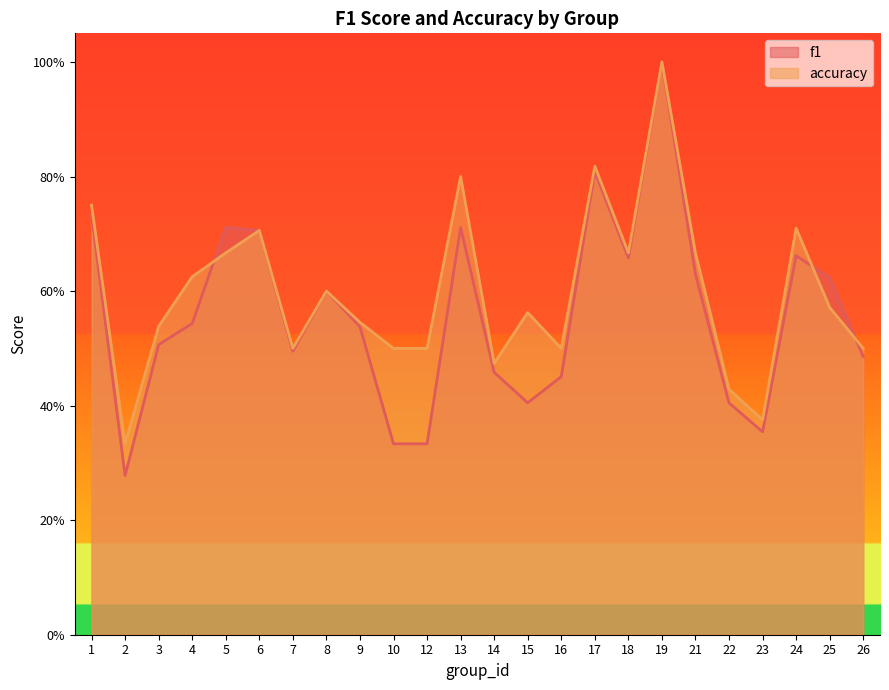

How many interior local valleys does the f1 series have?

5